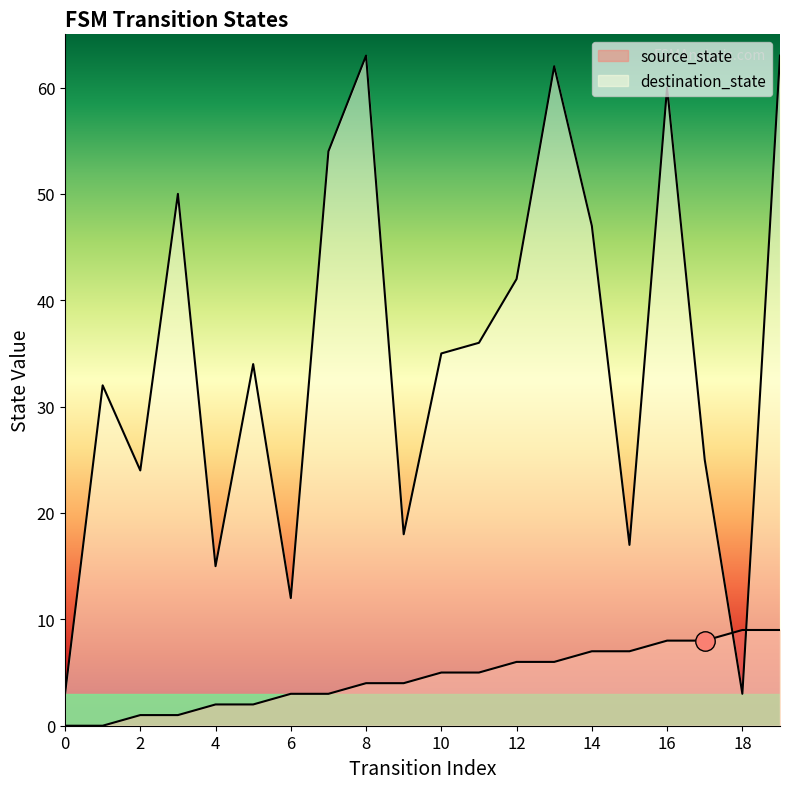

At which category does the chart reach its peak across all series?

8